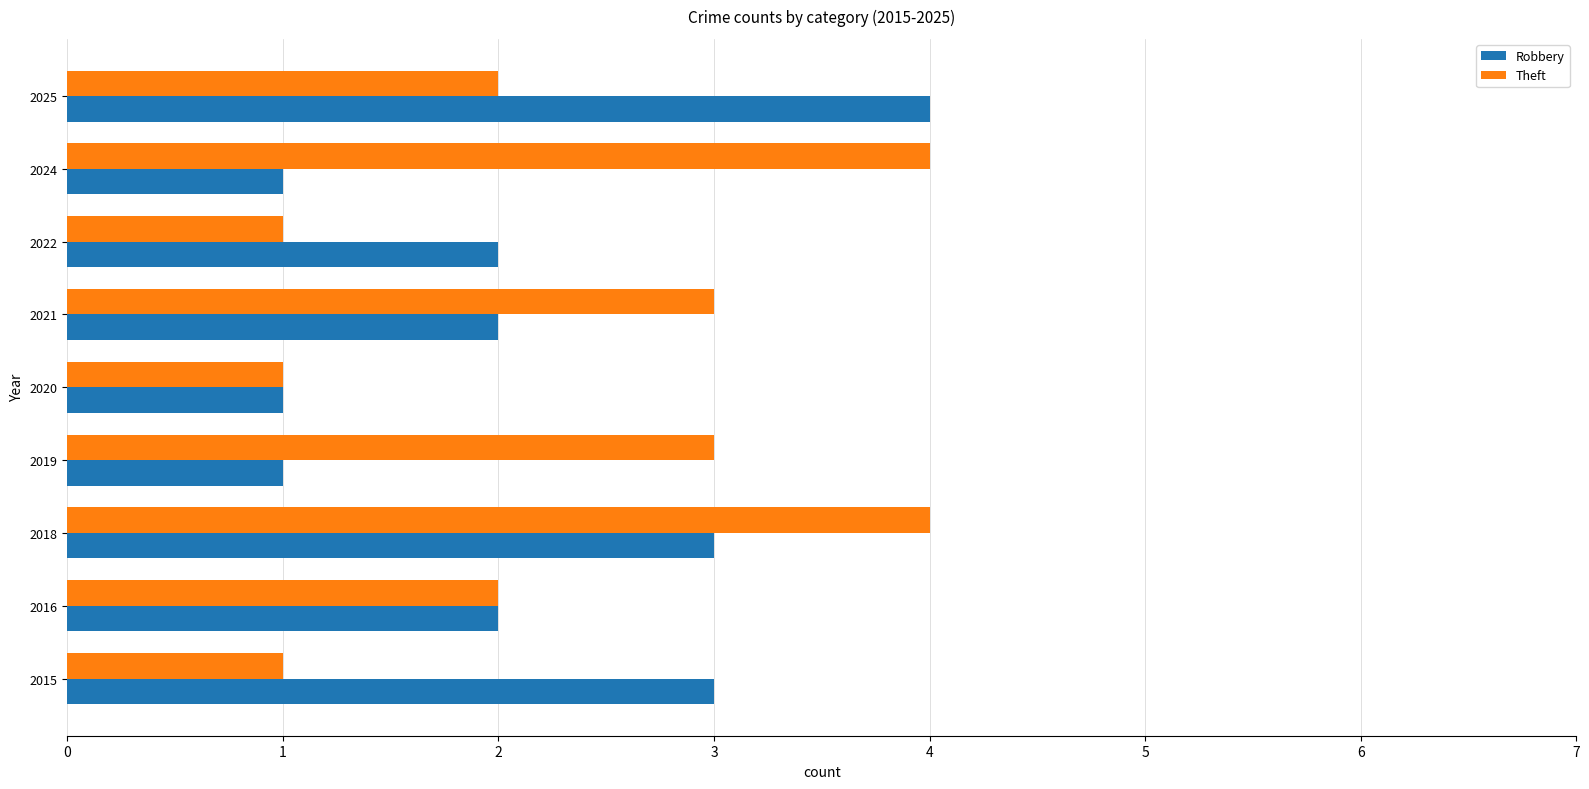

At which category is the sum across all series the highest?

2018